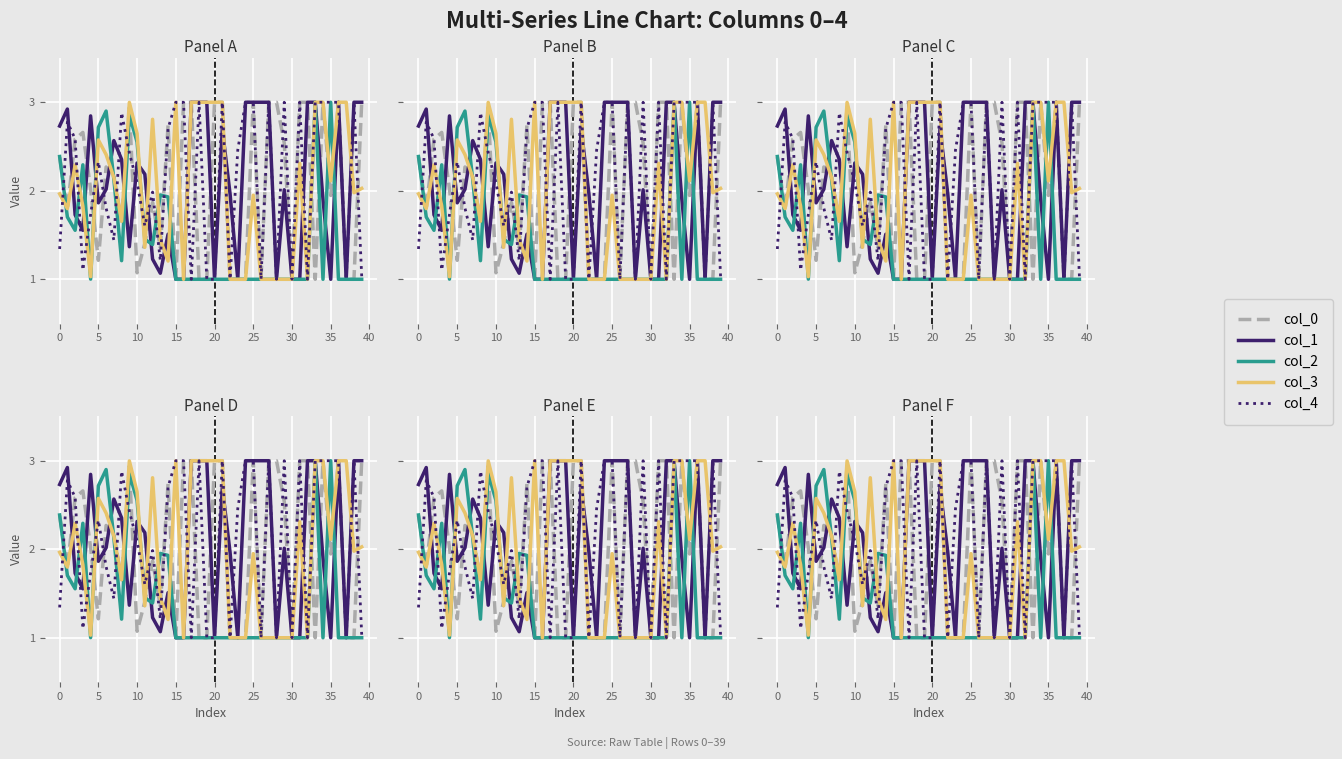

Reading left to right, extract all data points from this chart.

col_0: 2.4	1.8	2.6	2.7	2.0	1.2	2.3	2.2	1.7	2.9	1.1	1.4	1.9	1.4	2.7	1.0	3.0	3.0	1.0	1.0	3.0	3.0	1.0	1.0	1.0	3.0	1.0	3.0	3.0	2.5	1.0	3.0	3.0	1.0	3.0	1.9	3.0	1.0	1.0	3.0
col_1: 2.7	2.9	1.7	1.6	2.8	1.9	2.0	2.6	2.4	1.4	2.3	2.2	1.2	1.1	1.5	1.0	1.0	3.0	3.0	3.0	1.0	2.7	2.0	1.0	3.0	3.0	3.0	3.0	1.0	2.0	1.0	1.0	3.0	3.0	1.9	1.0	3.0	1.0	3.0	3.0
col_2: 2.4	1.7	1.6	2.3	1.0	2.7	2.9	2.1	1.2	2.9	2.6	1.5	1.4	2.0	1.9	1.0	1.0	1.0	1.0	1.0	1.0	1.0	1.0	1.0	1.0	1.0	1.0	1.0	1.0	1.0	1.0	1.0	1.0	3.0	1.0	3.0	1.0	1.0	1.0	1.0
col_3: 2.0	1.8	2.3	1.8	1.0	2.6	2.4	2.2	1.7	3.0	2.6	1.4	2.8	1.4	1.2	3.0	1.0	3.0	3.0	3.0	3.0	3.0	1.0	1.0	1.0	1.9	1.0	1.0	1.0	1.0	1.0	2.3	1.0	3.0	3.0	2.1	3.0	3.0	2.0	2.0
col_4: 1.3	2.8	2.6	1.1	1.7	2.3	1.8	1.4	2.9	2.4	2.1	1.6	2.0	1.2	2.7	3.0	3.0	1.0	3.0	1.0	1.0	3.0	1.0	2.5	3.0	3.0	1.0	3.0	1.0	3.0	1.0	3.0	1.0	3.0	3.0	3.0	3.0	1.0	3.0	1.0